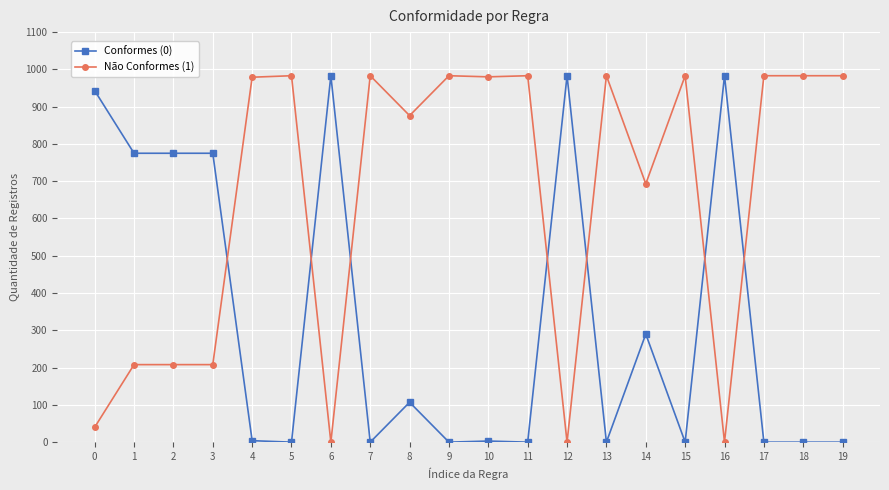

Rank the series at 5 from highest to lowest value.

Não Conformes (1), Conformes (0)